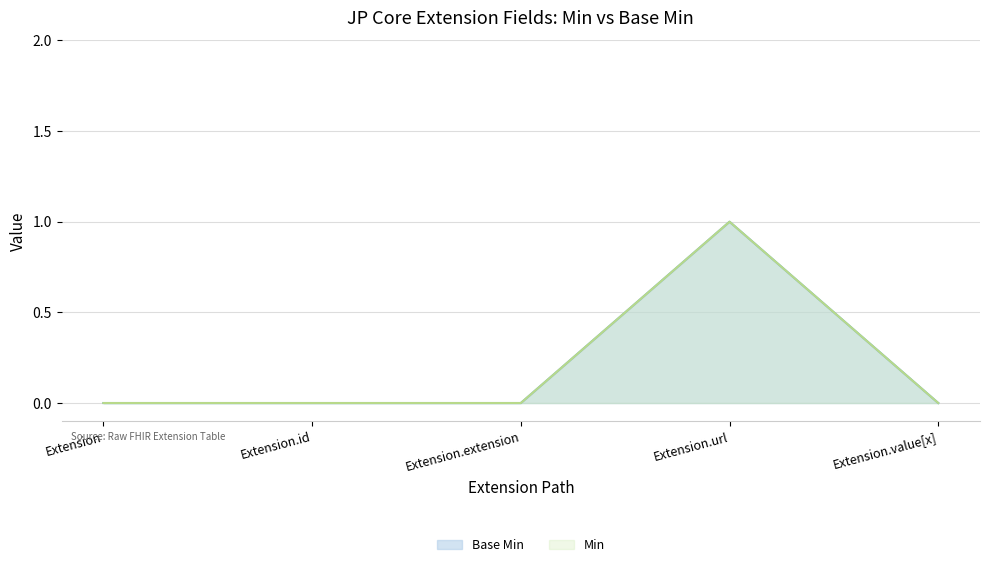

Reading left to right, extract all data points from this chart.

Min: 0	0	0	1	0
Base Min: 0	0	0	1	0